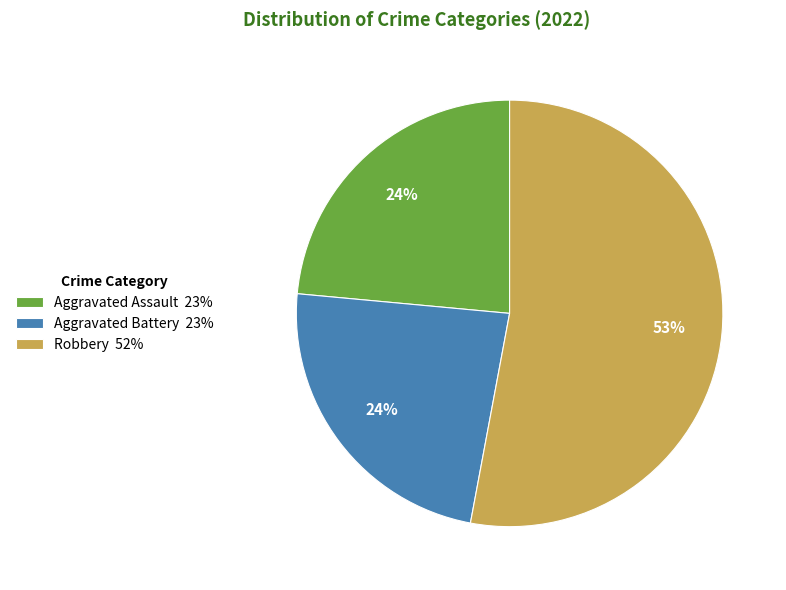

Combined, do Aggravated Assault 23% and Aggravated Battery 23% account for over 50%?

No